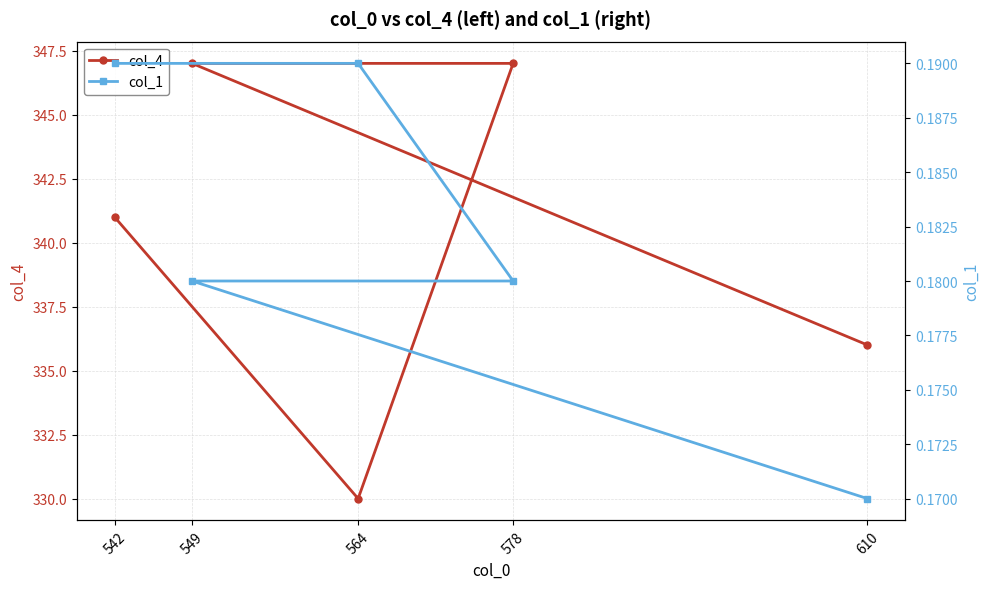

Rank the categories by col_4 value from lowest to highest.

564, 610, 542, 549, 578